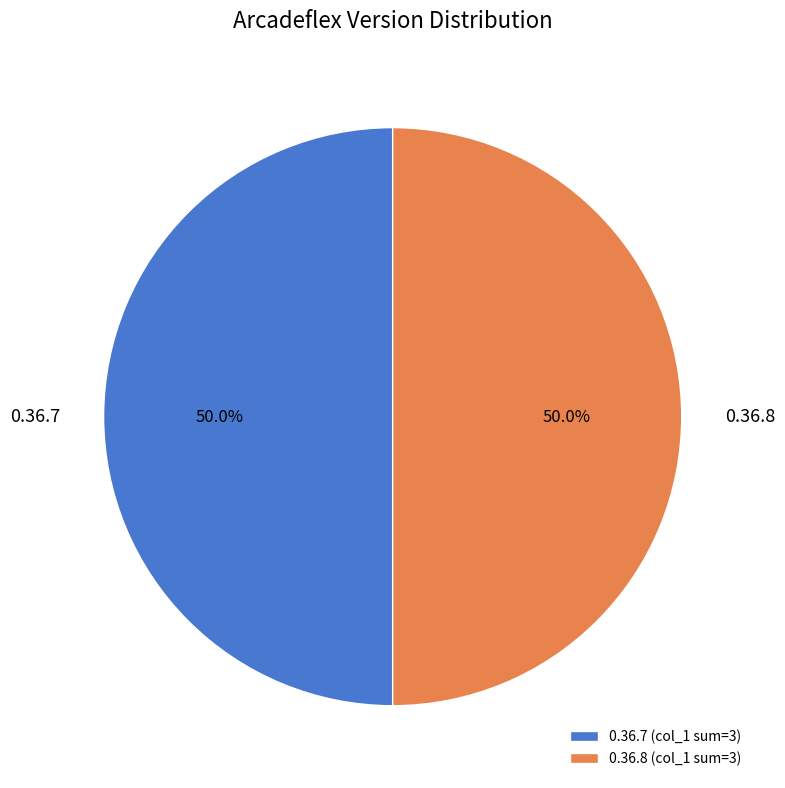

The 0.36.7 slice represents 22% of the pie. True or false?

False